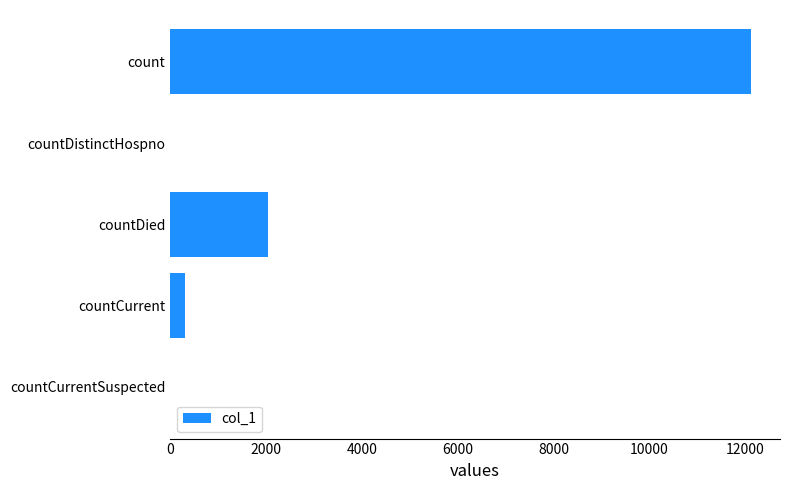

Reading bottom to top, what are all the values shown in this chart?

countCurrentSuspected=0	countCurrent=299	countDied=2040	countDistinctHospno=0	count=12122